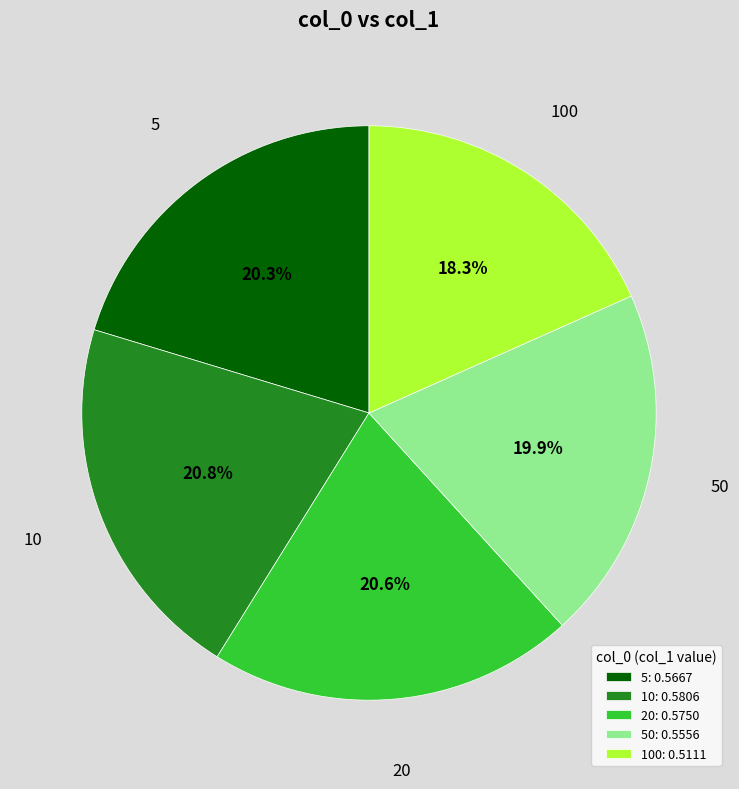

Does 10 represent more than half of the total?

No